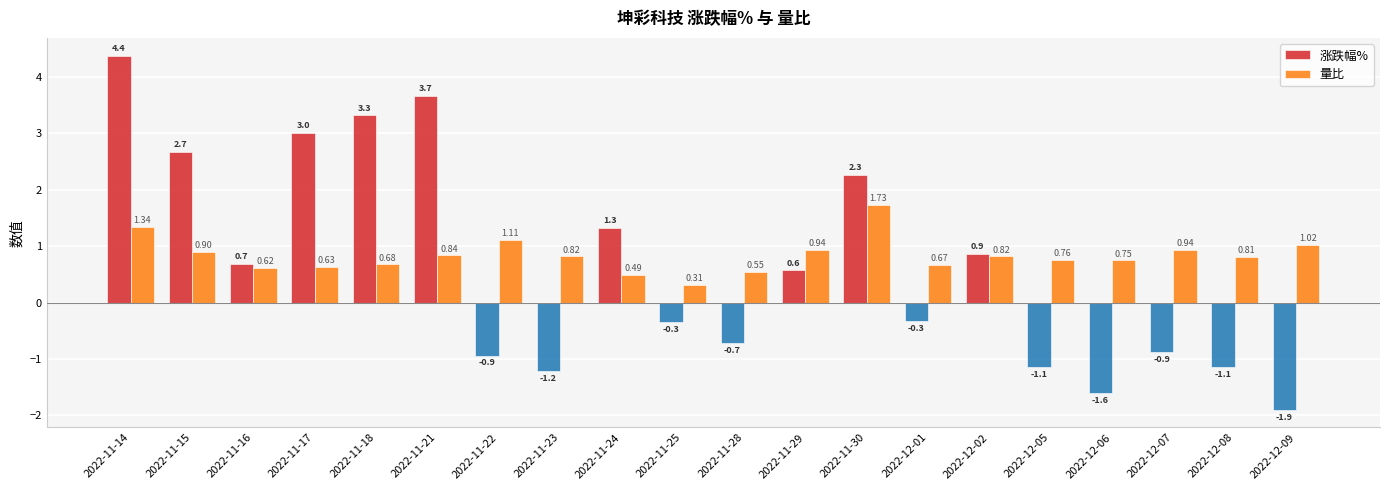

Rank the categories by 涨跌幅% value from lowest to highest.

2022-12-09, 2022-12-06, 2022-11-23, 2022-12-05, 2022-12-08, 2022-11-22, 2022-12-07, 2022-11-28, 2022-11-25, 2022-12-01, 2022-11-29, 2022-11-16, 2022-12-02, 2022-11-24, 2022-11-30, 2022-11-15, 2022-11-17, 2022-11-18, 2022-11-21, 2022-11-14